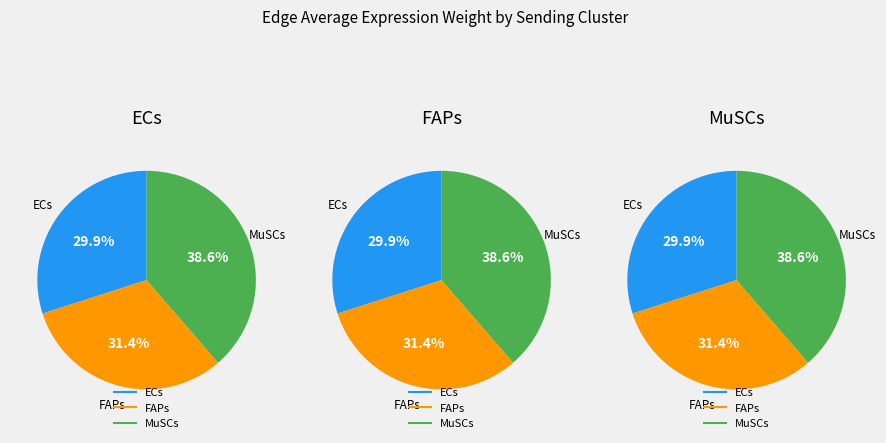

To the nearest percent, what is the difference between the largest and smallest slice percentages?

9%